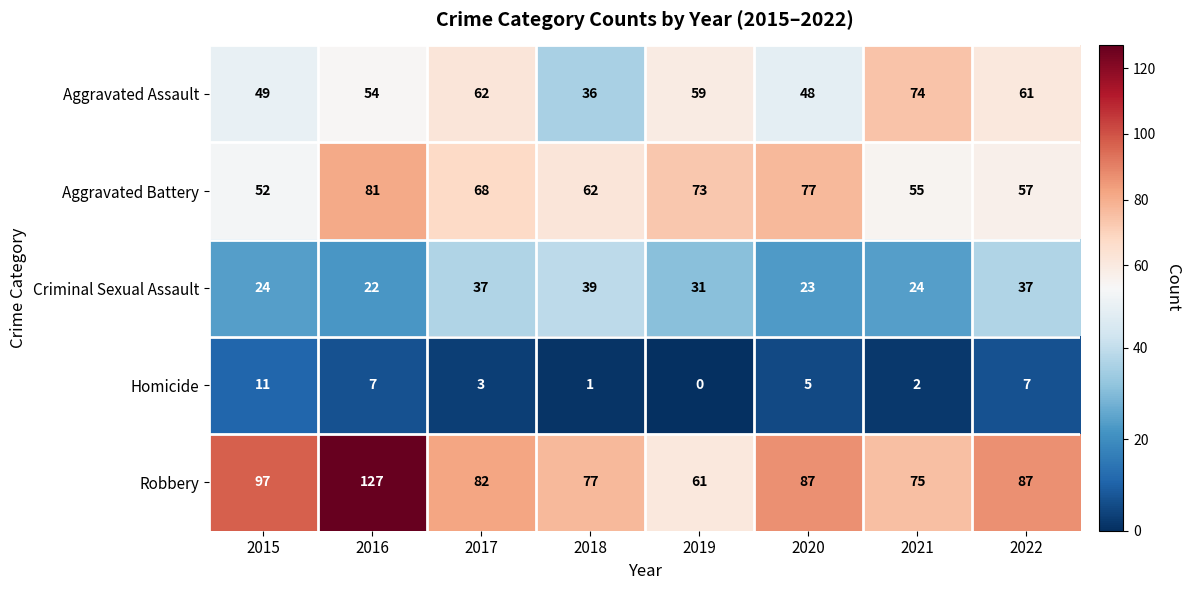

What is the minimum value for Aggravated Battery?

52